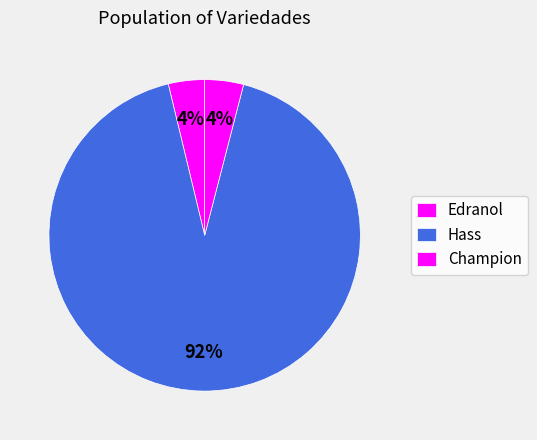

Count the number of slices in the pie.

3